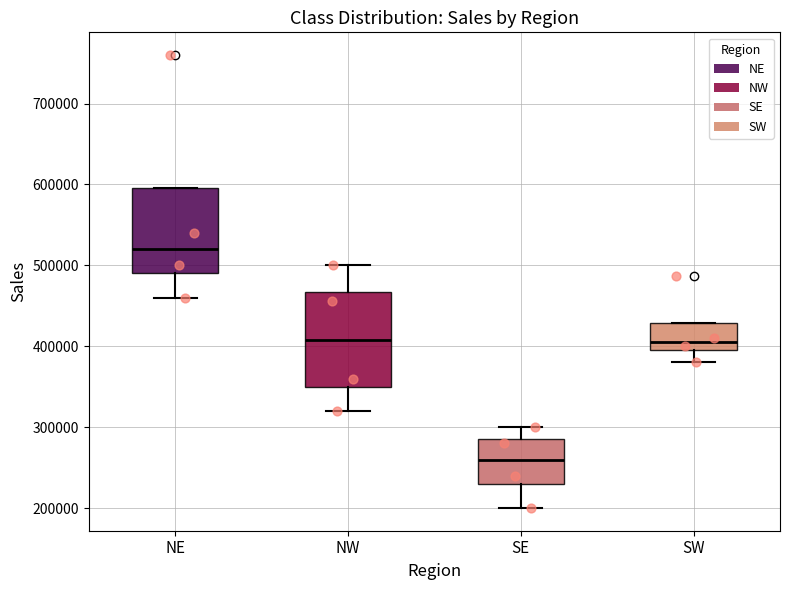

Comparing the boxes themselves (not the whiskers), which one is the tallest?

NW